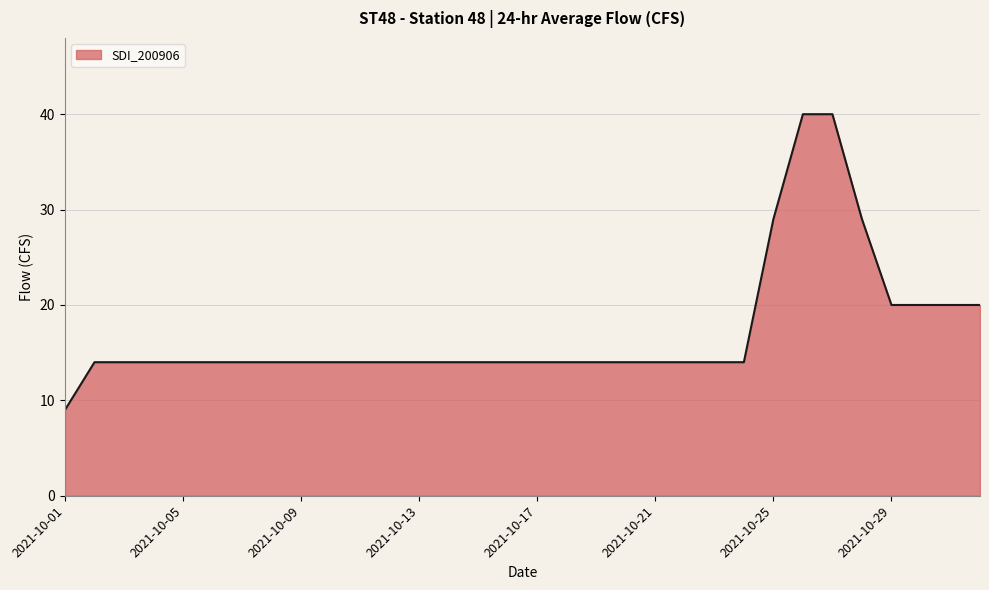

What is the minimum value shown in the chart?

9